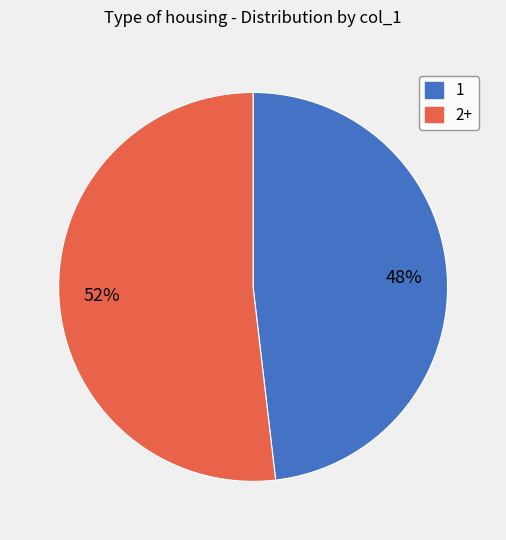

The 1 slice represents 48% of the pie. True or false?

True